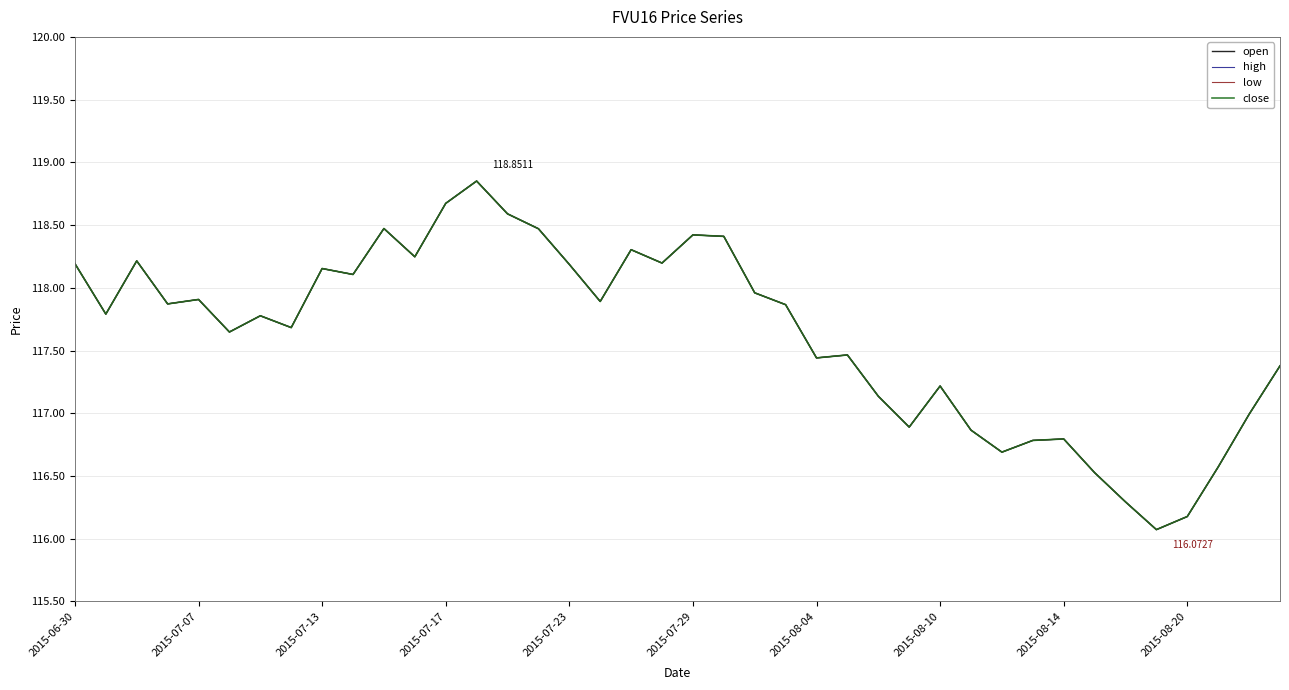

Does the chart have visible grid lines?

Yes